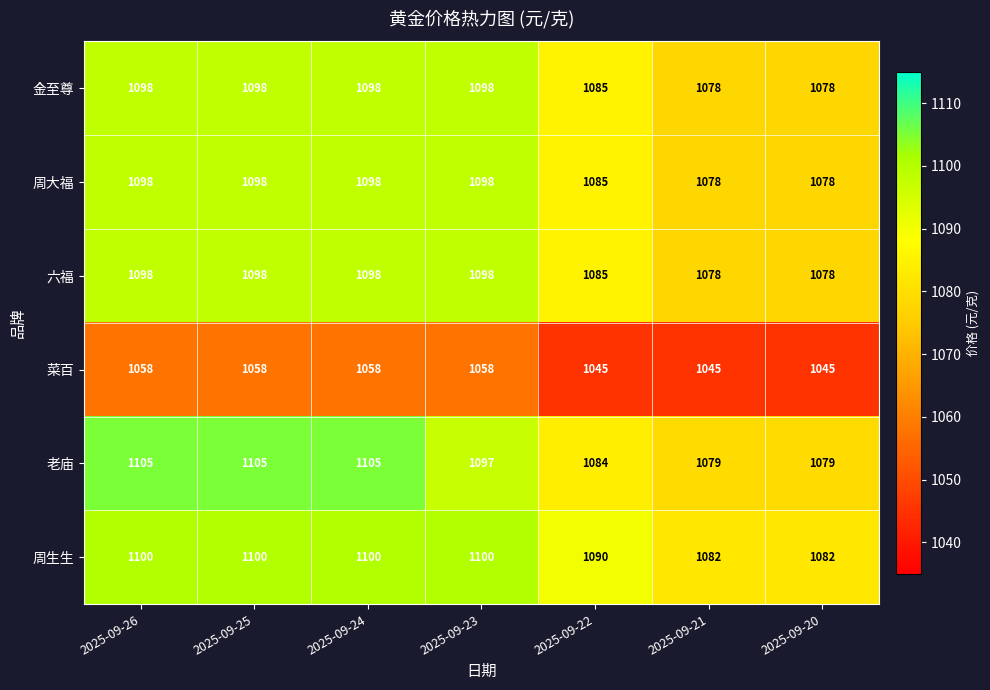

Is it true that 菜百 equals 1440 at 2025-09-25?

False